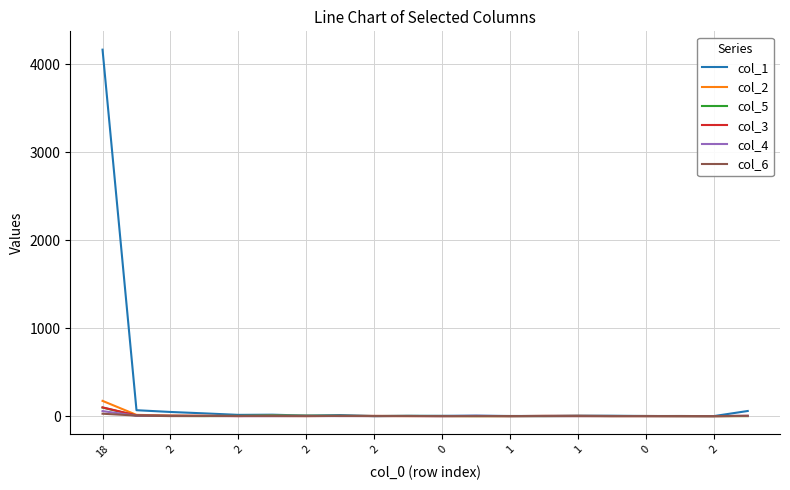

Which series has the largest total across all categories?

col_1